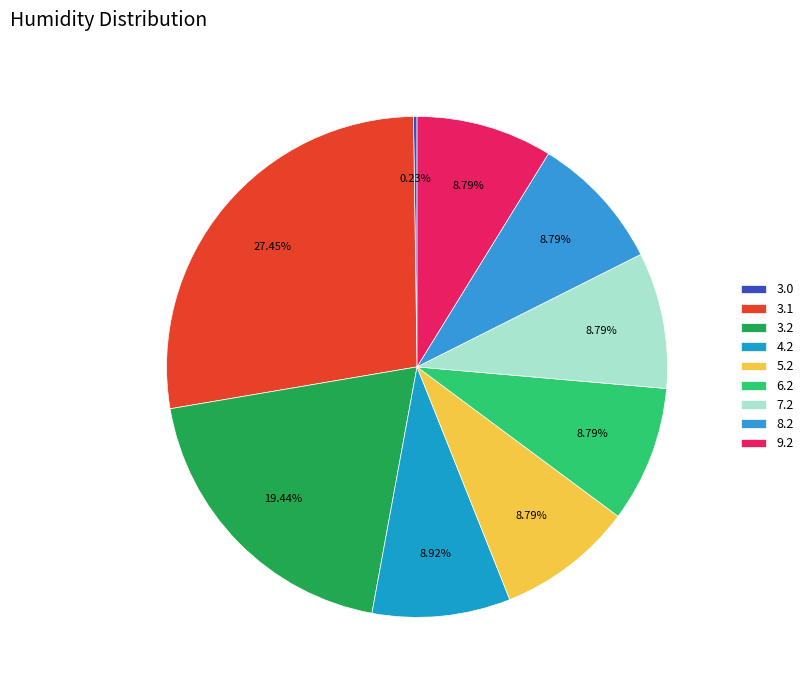

Which slice is the largest?

3.1